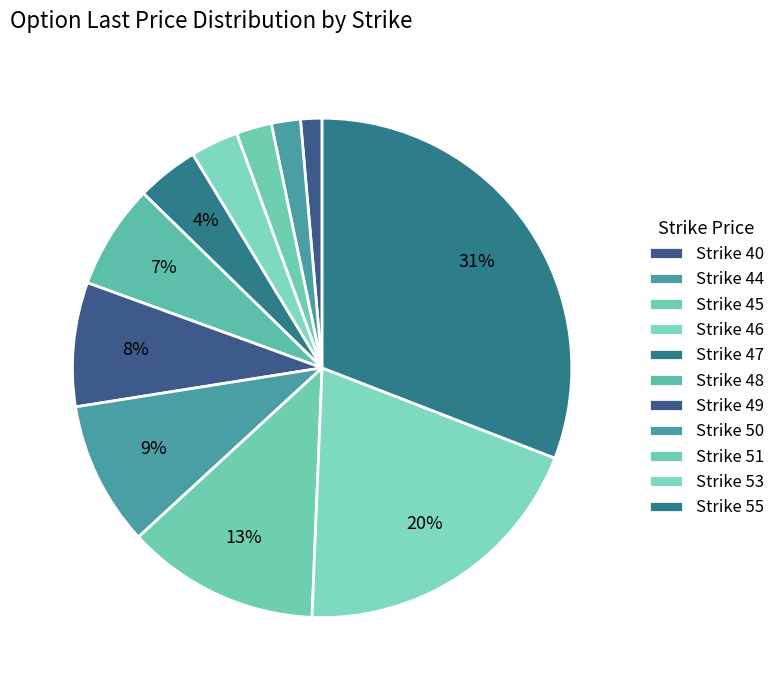

Which slice is the smallest?

40